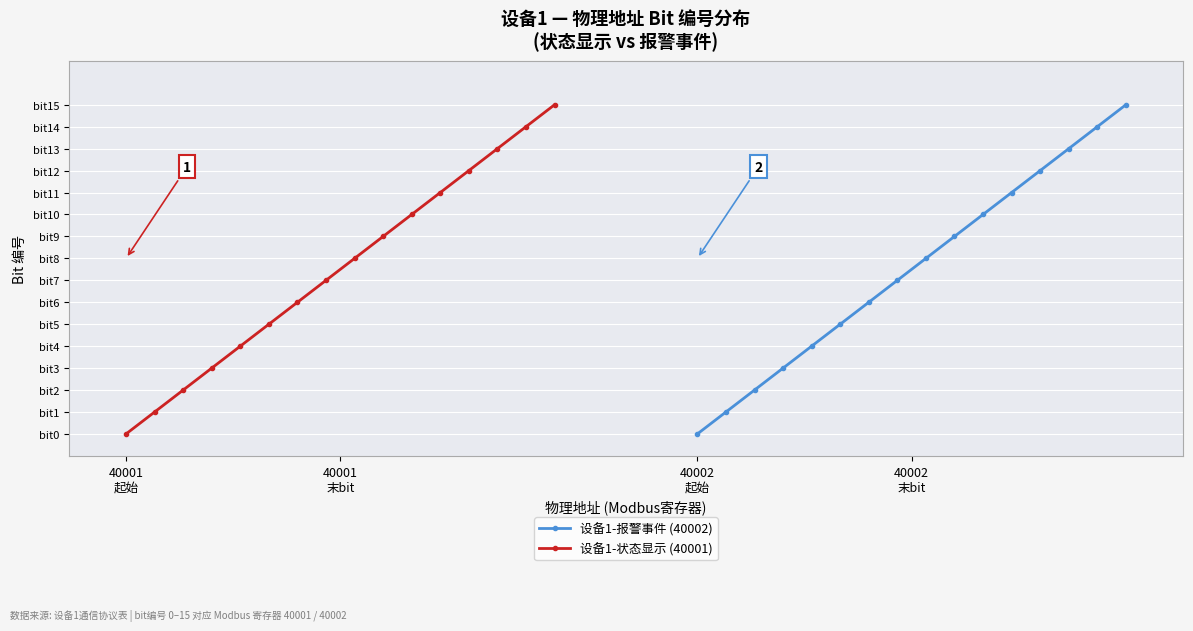

What is the value of the 设备1-报警事件 (40002) point at the 11th from the left?

10